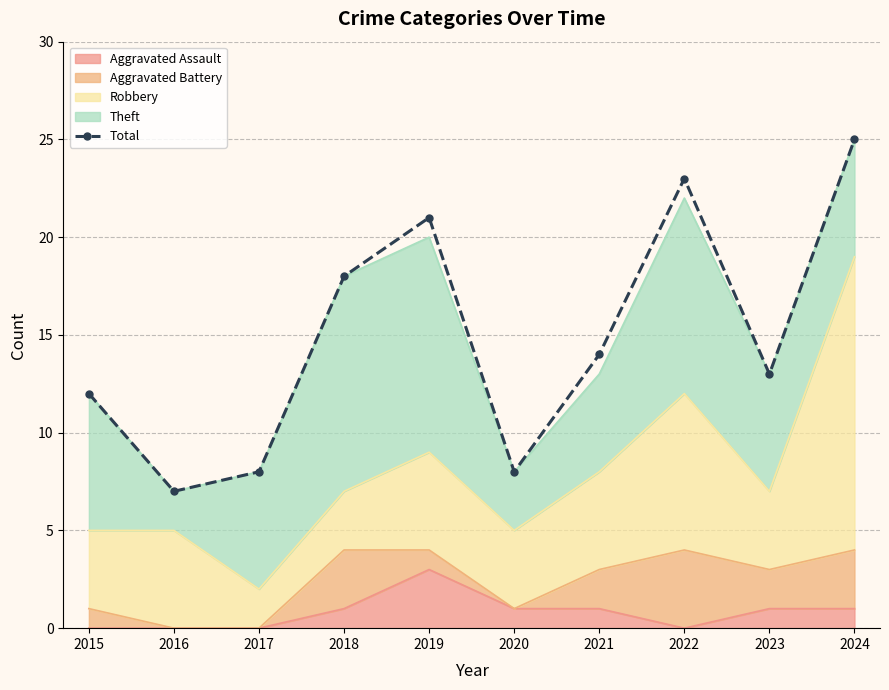

How many lines are shown in the chart?

1